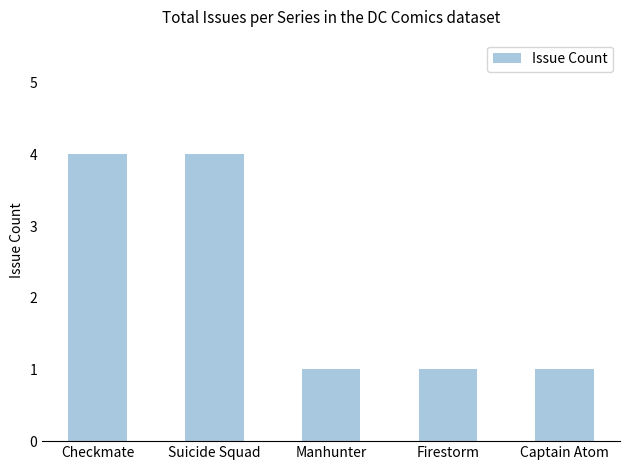

What is the maximum value shown in the chart?

4